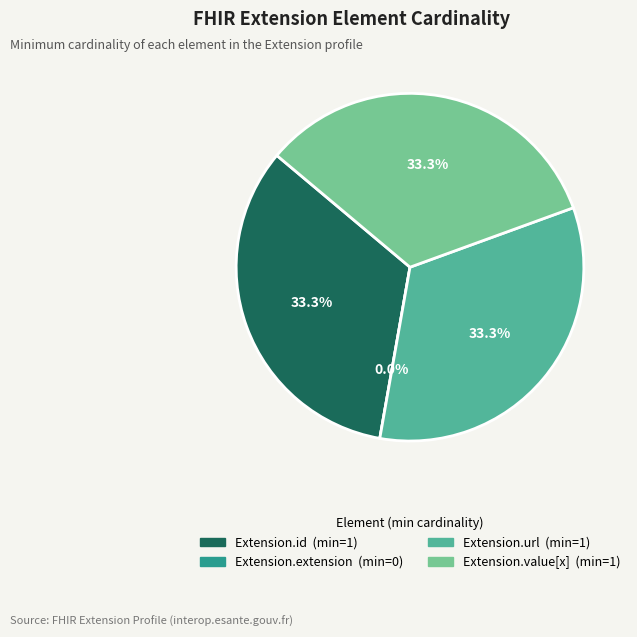

Is it true that Extension.url is 33% of the pie?

True